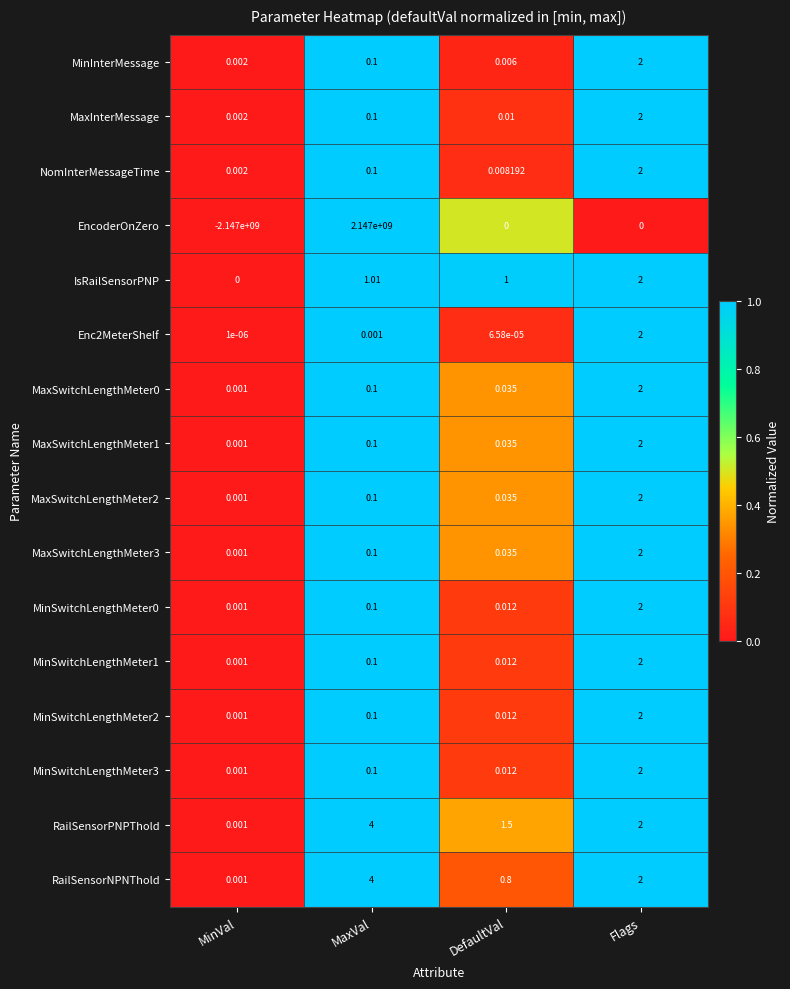

How many distinct data groups are displayed?

16